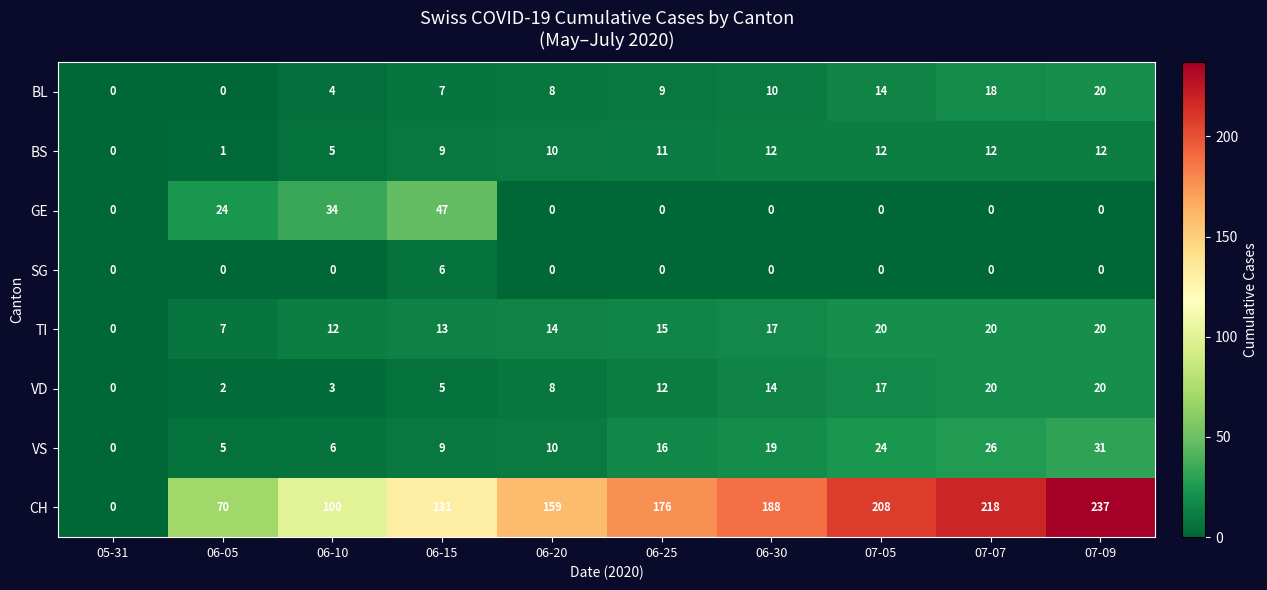

What is the approximate value of BL at 06-20, to the nearest 5?

10